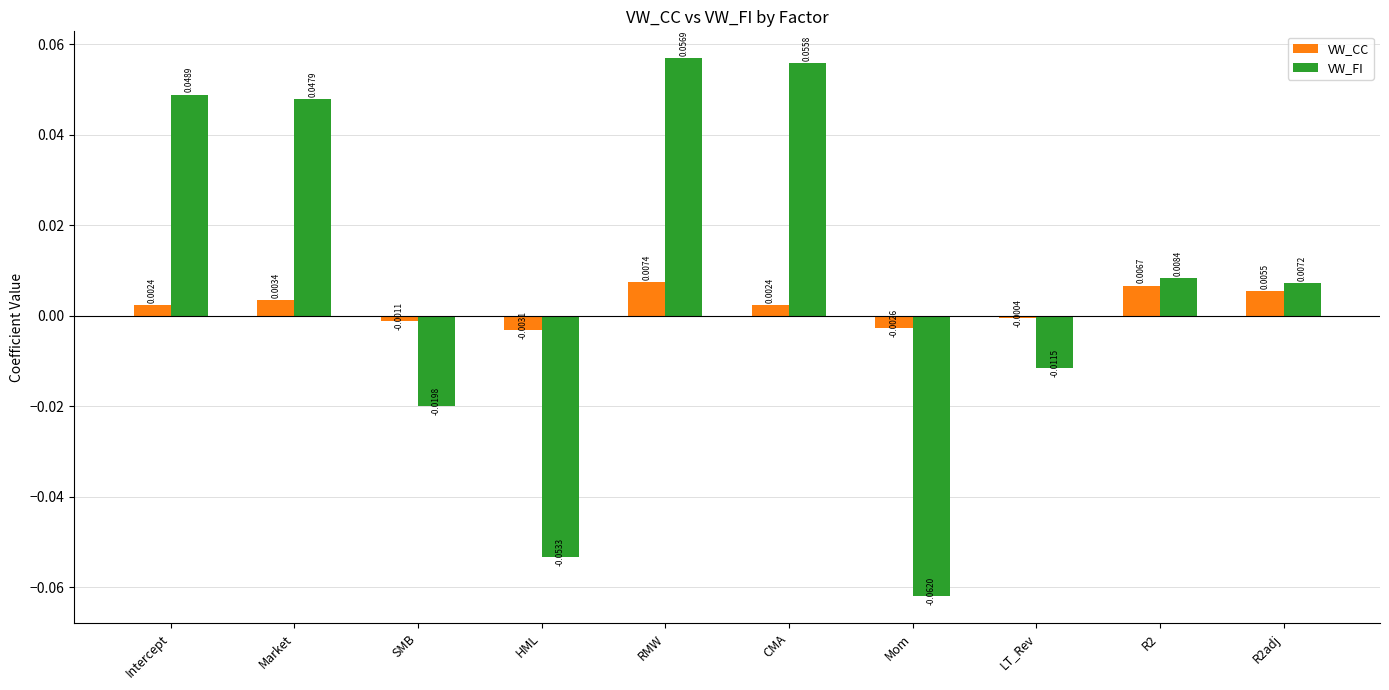

What are all the series names shown in the legend?

VW_CC, VW_FI